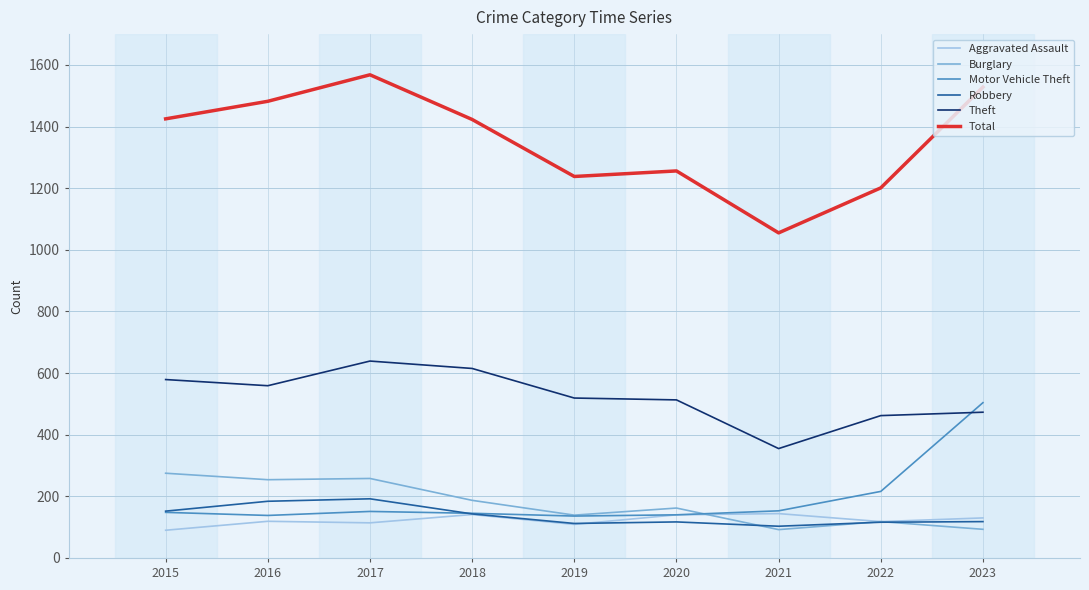

Which category has the highest value across all series?

2017